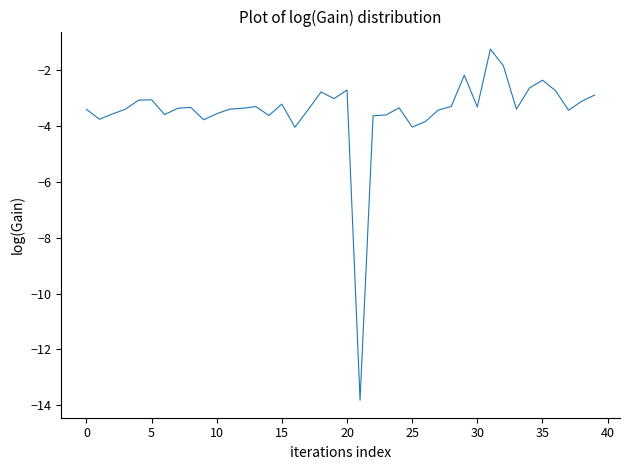

What is the maximum value shown in the chart?

-1.3